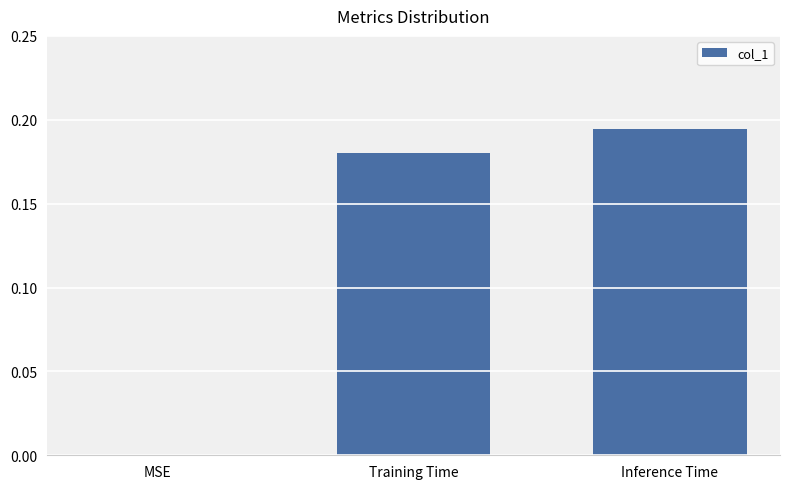

What is the change in value from MSE to Training Time?

+0.2